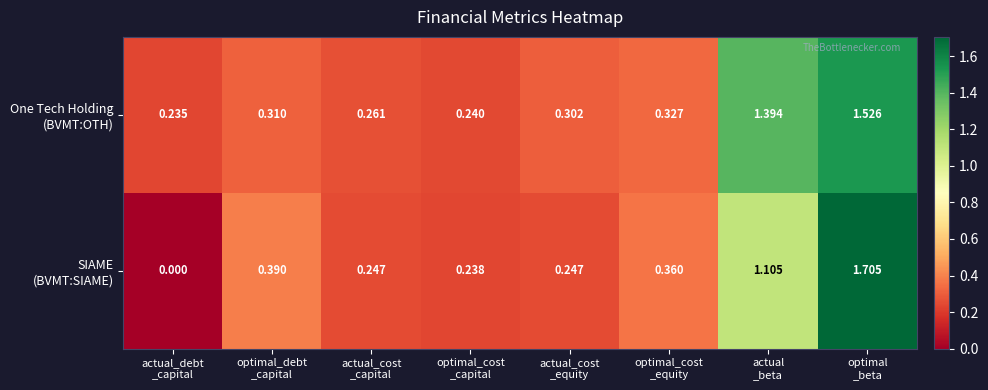

How many data points does each series have?

8